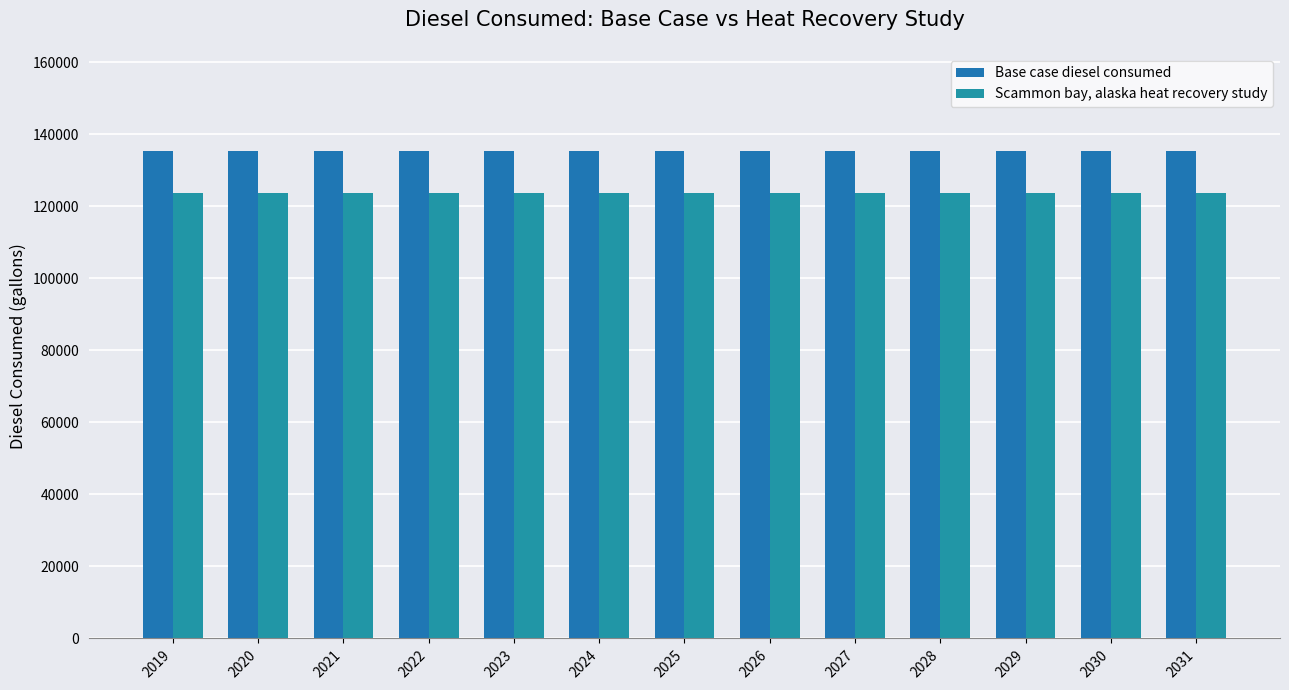

The Scammon bay, alaska heat recovery study series shows 187640.2 at 2022. True or false?

False